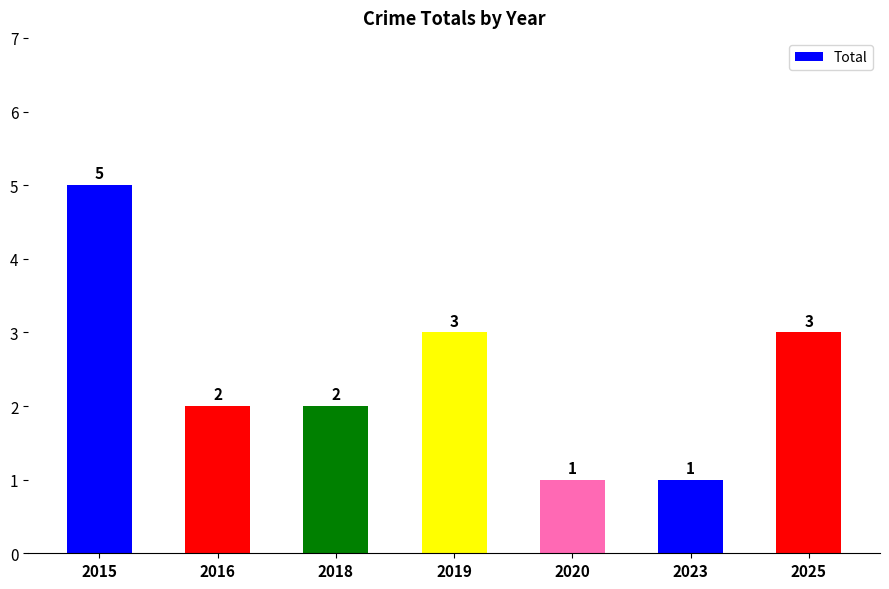

What is the sum of all values?

17